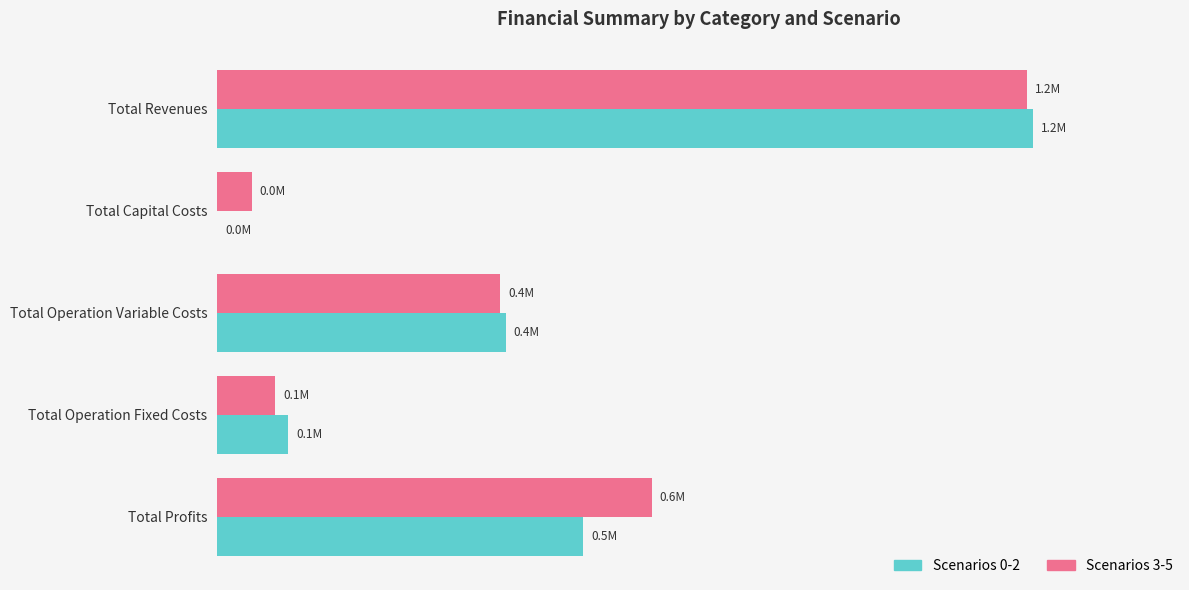

What are all the series names shown in the legend?

Scenarios 0-2, Scenarios 3-5